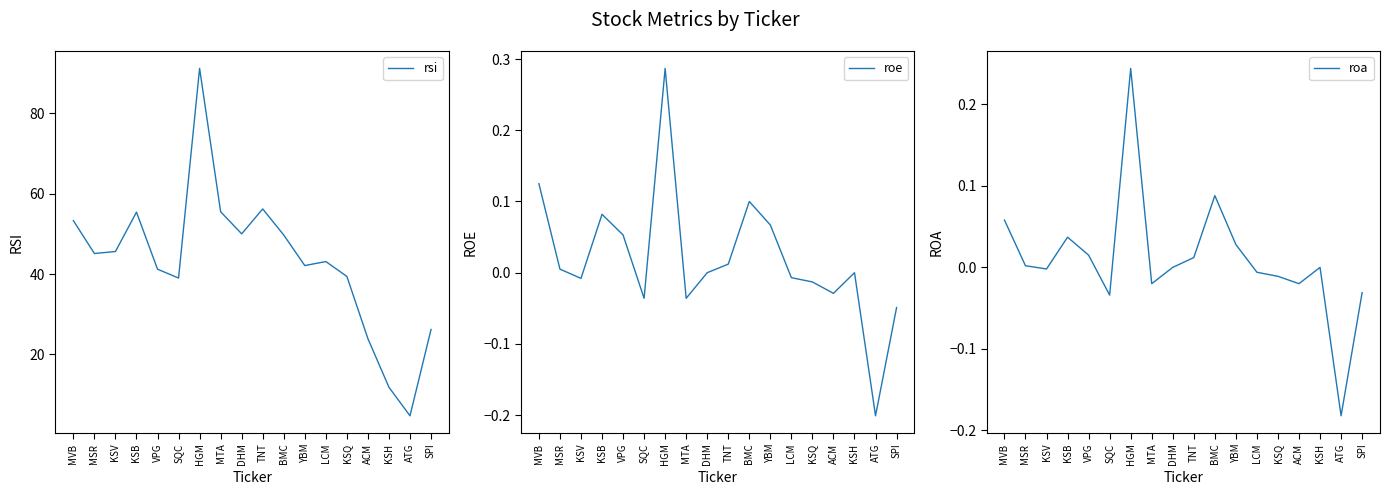

True or false: roe has a value of -0.0 at KSV.

False